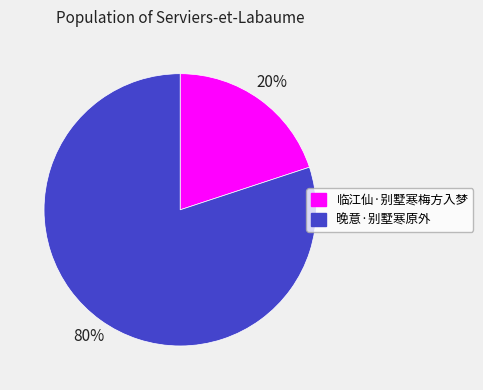

To the nearest percent, what percentage of the pie is 临江仙·别墅寒梅方入梦?

20%